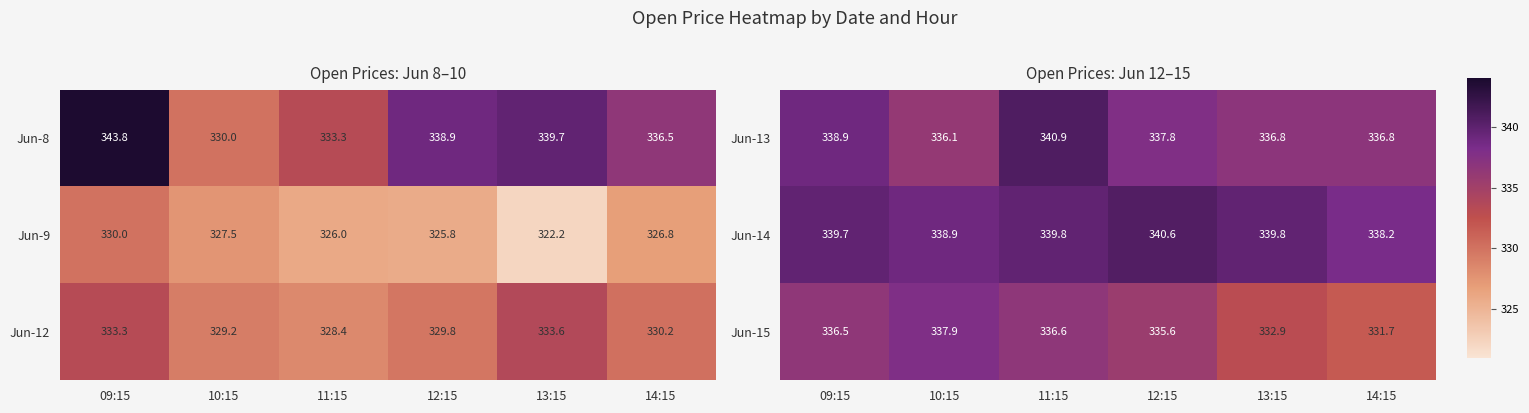

Is the value of Jun-13 at 12:15 greater than the value of Jun-14 at 10:15?

No